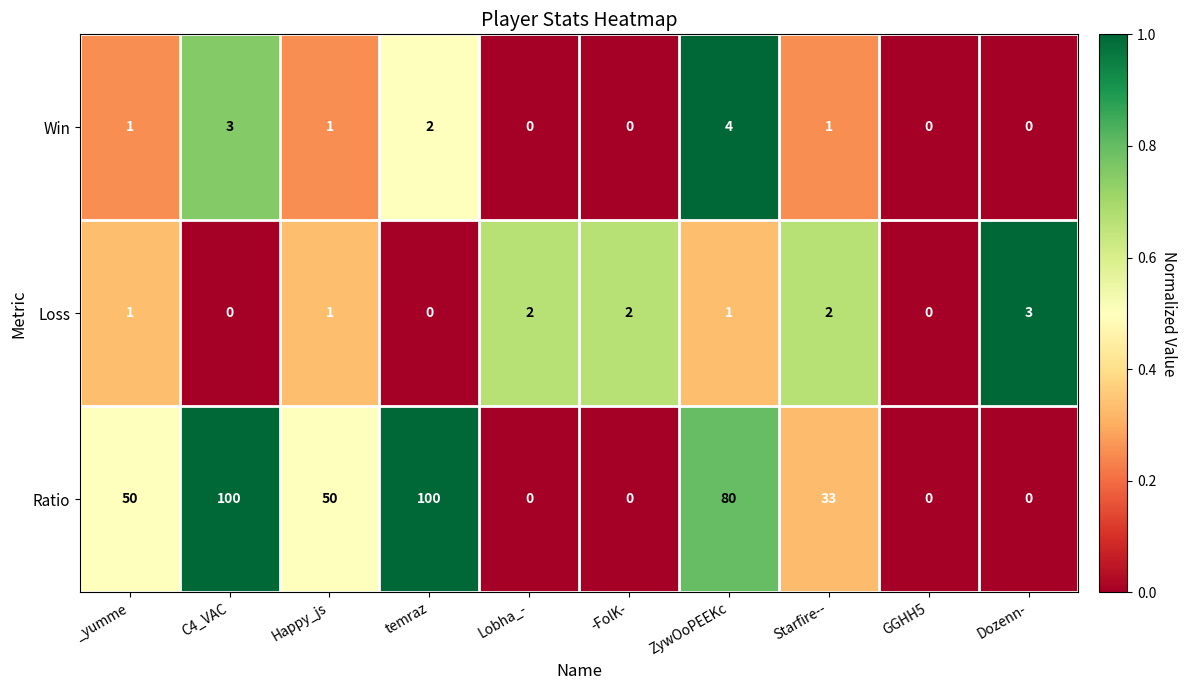

Is the value of Ratio at C4_VAC greater than the value of Loss at Happy_js?

Yes